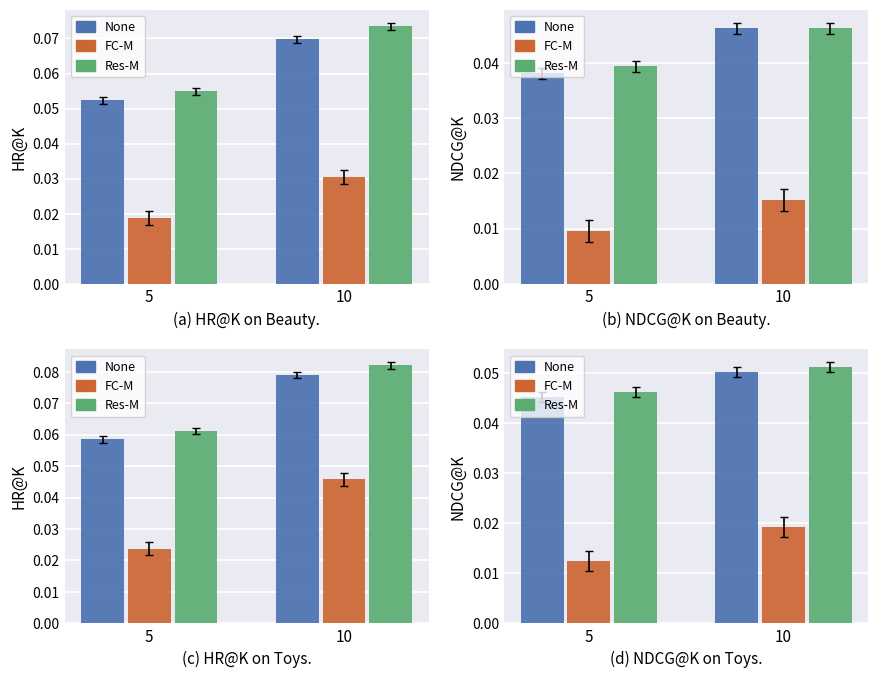

Reading left to right, extract all data points from this chart.

None: 5=0.0	10=0.1
FC-M: 5=0.0	10=0.0
Res-M: 5=0.0	10=0.1